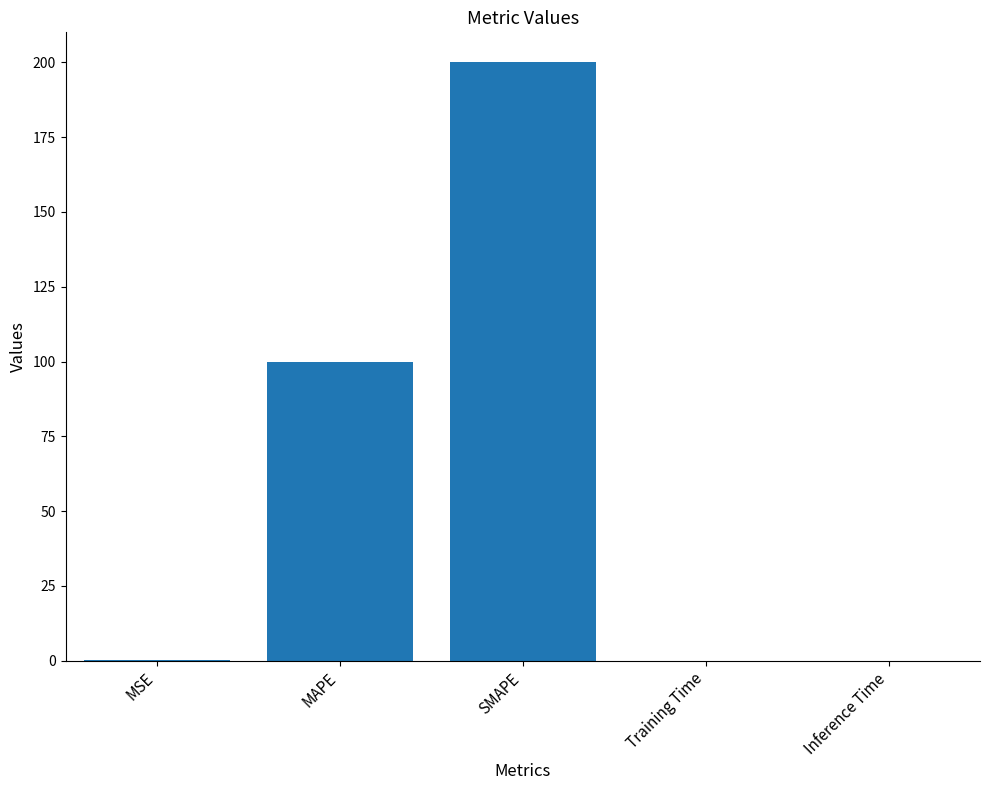

Read the value at MAPE.

100.0